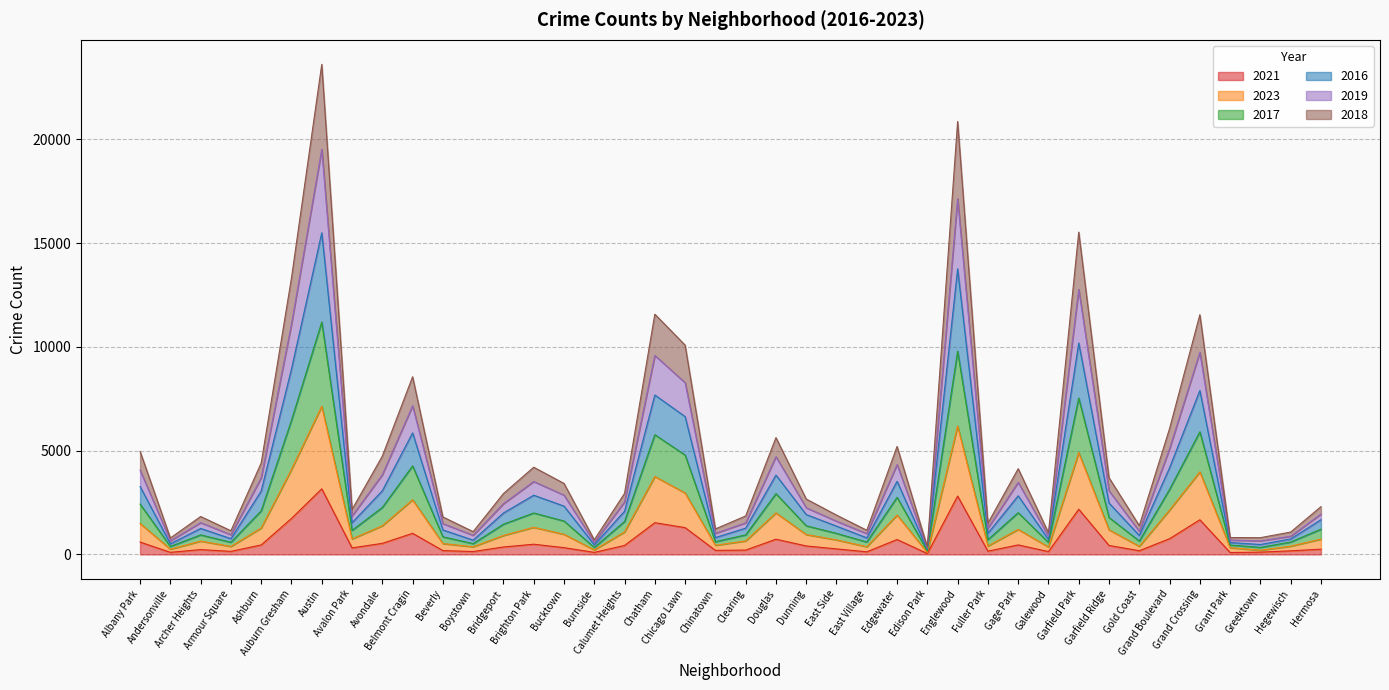

Does the chart have visible grid lines?

Yes